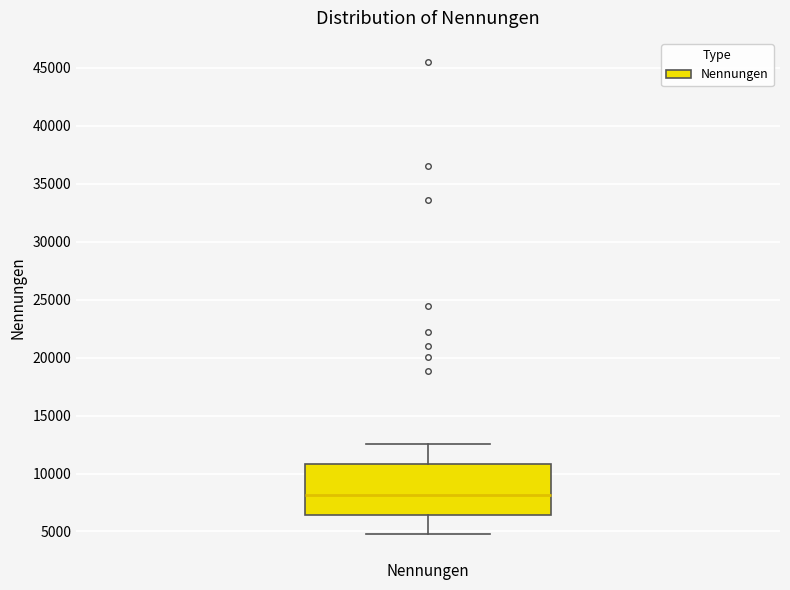

Transcribe this box plot: give where the median line is, the range the box spans, and where the two whiskers end, as read against the y-axis. The values are not printed on the chart, so give them approximately, as read against the axis.

median 8000, box 6500 to 11000, whiskers 4500 to 12500